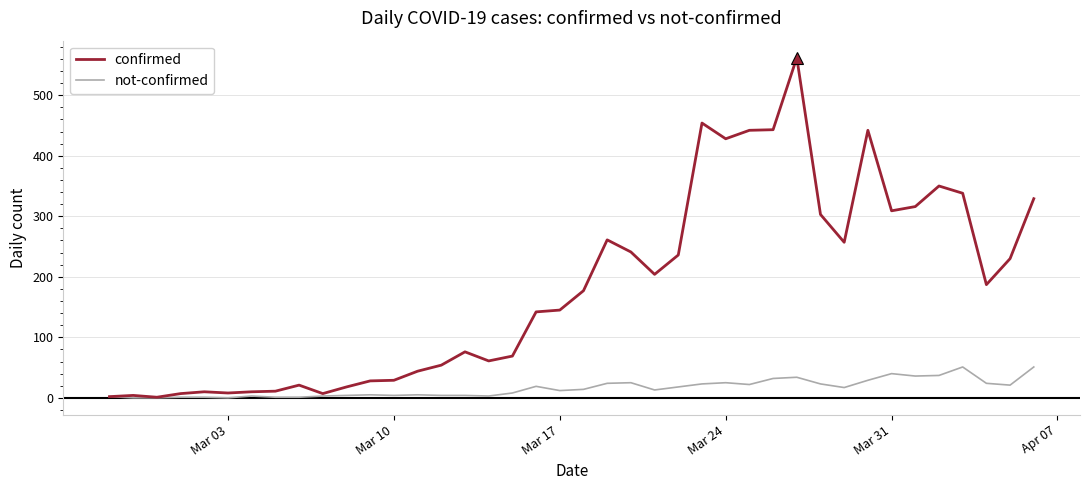

Which series has the largest total across all categories?

confirmed